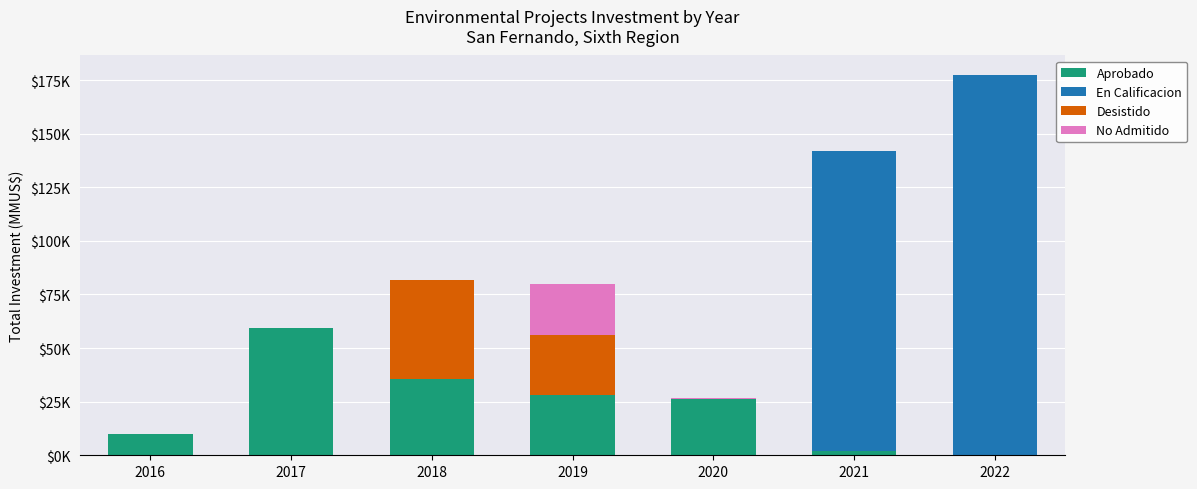

Does the chart contain stacked bars?

Yes